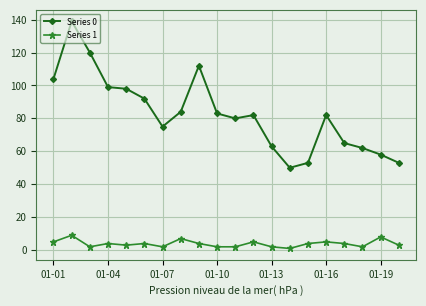

True or false: Series 0 and Series 1 intersect in this chart.

False